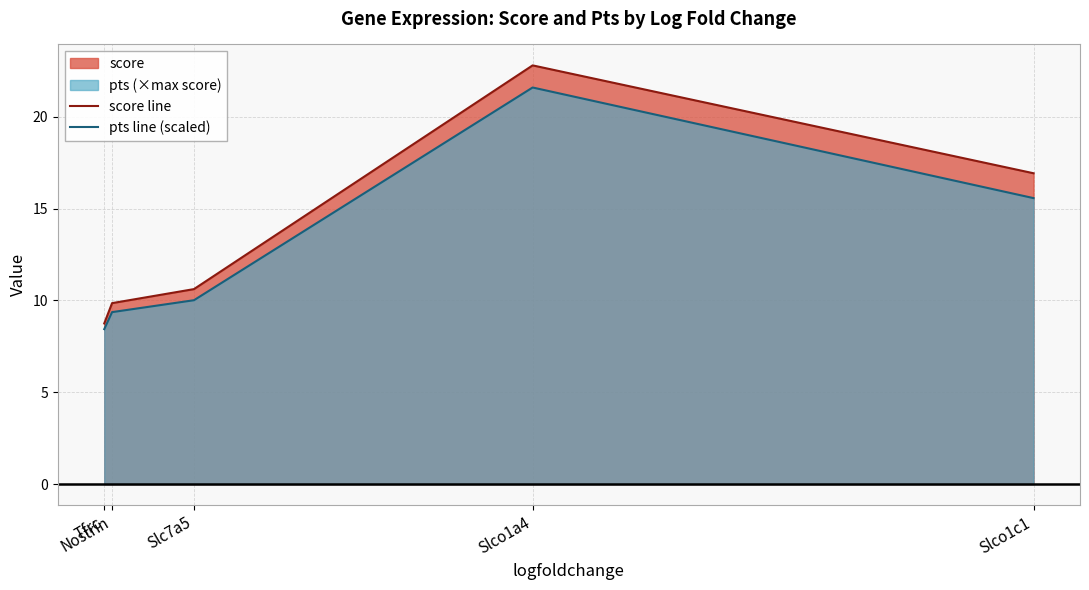

What is the average value of the score line series?

13.8